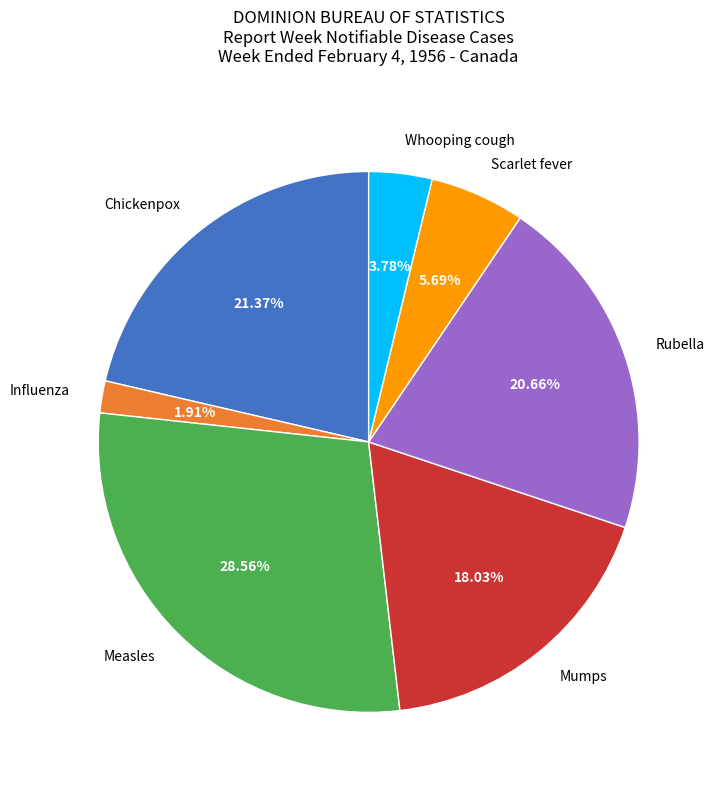

Between Measles and Chickenpox, which is larger?

Measles